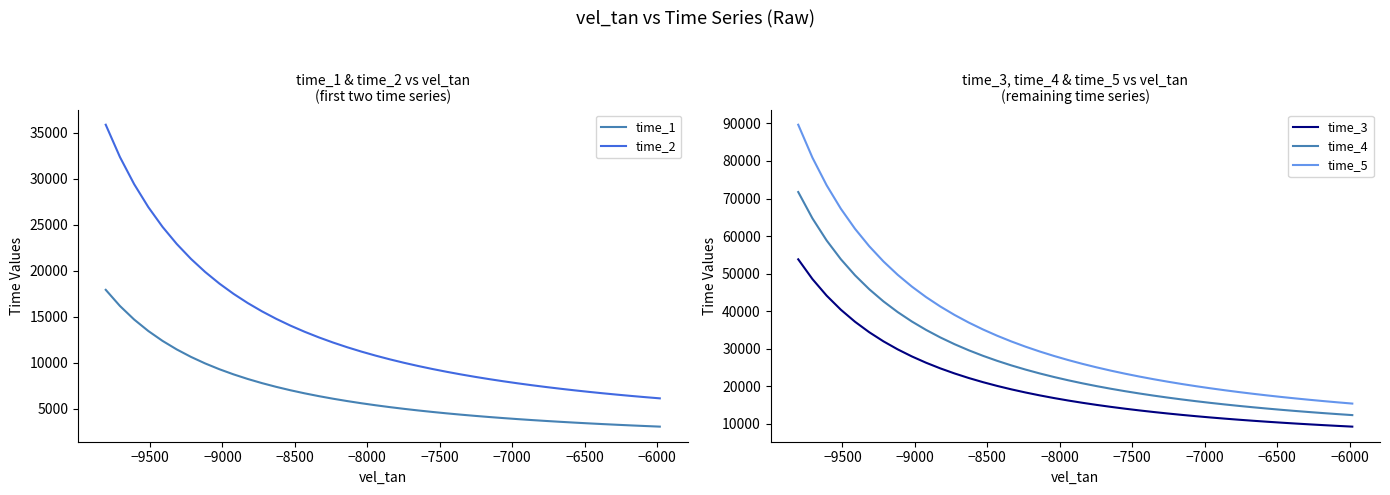

What is the minimum value shown in the chart?

3071.1